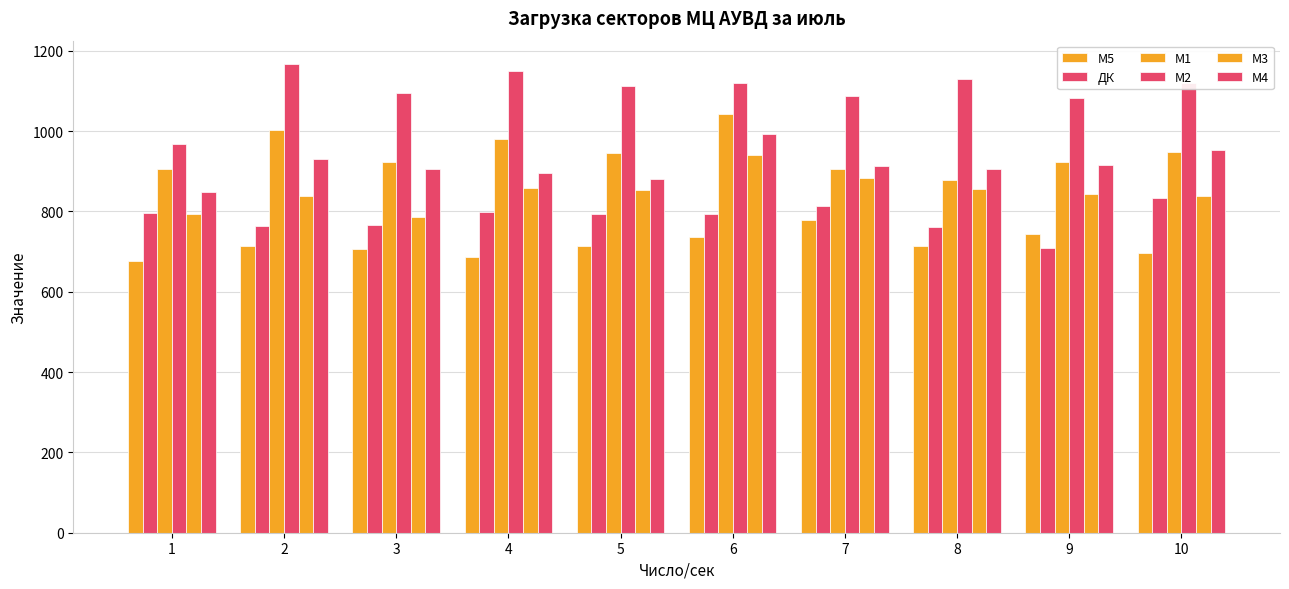

How many bars are there in each group?

6